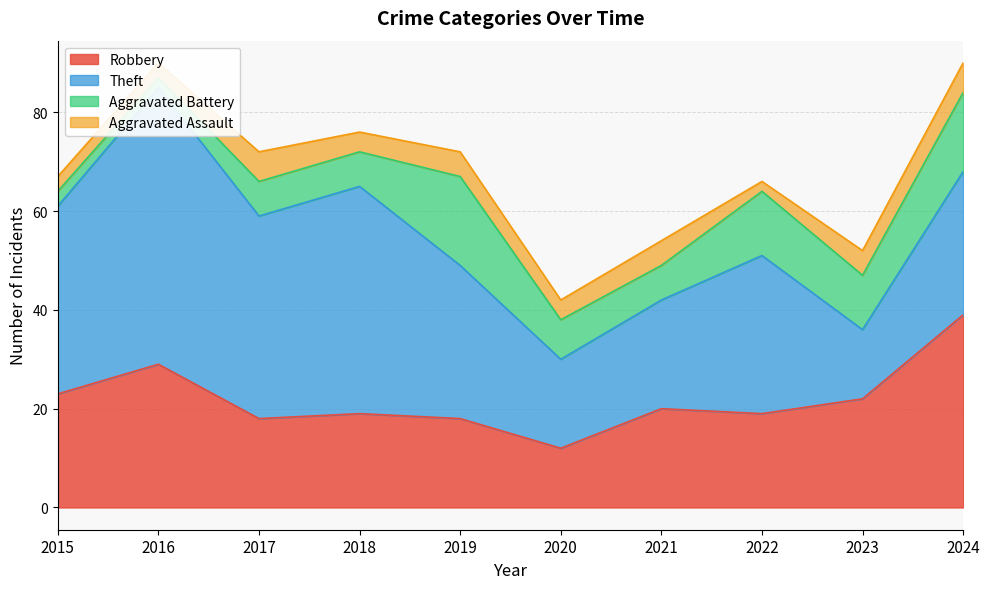

What is the sum of the Robbery values at 2022 and 2021?

39